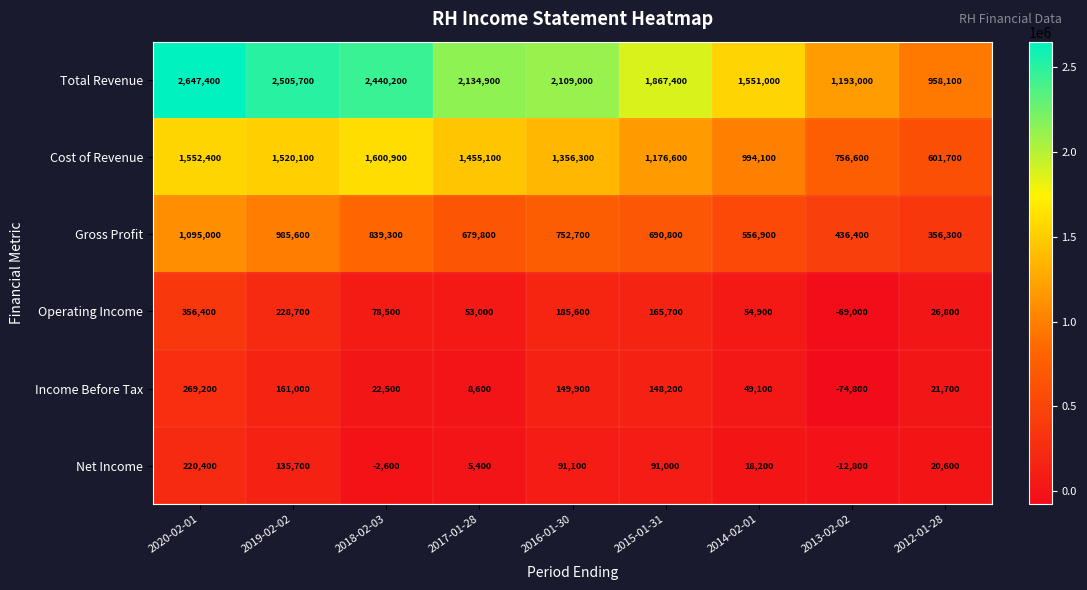

Which category has the highest value in the Income Before Tax series?

2020-02-01